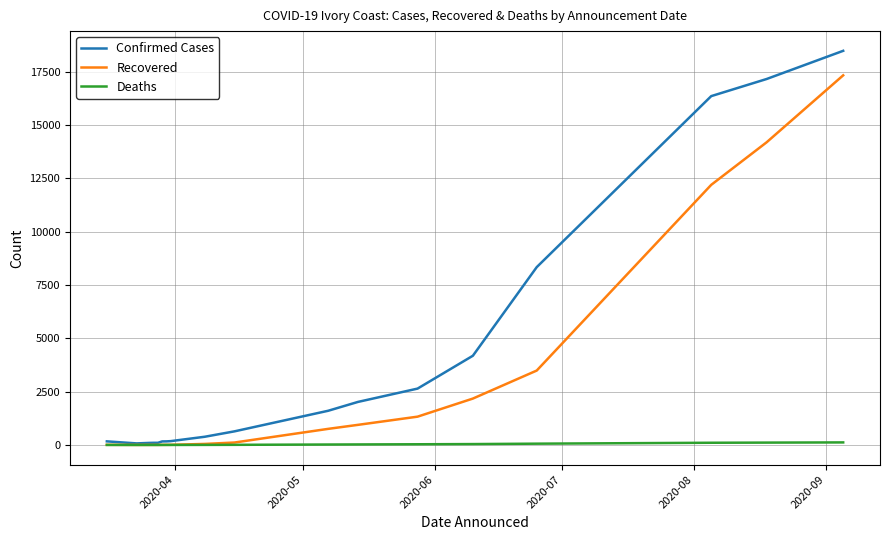

How many series are shown in this chart?

3